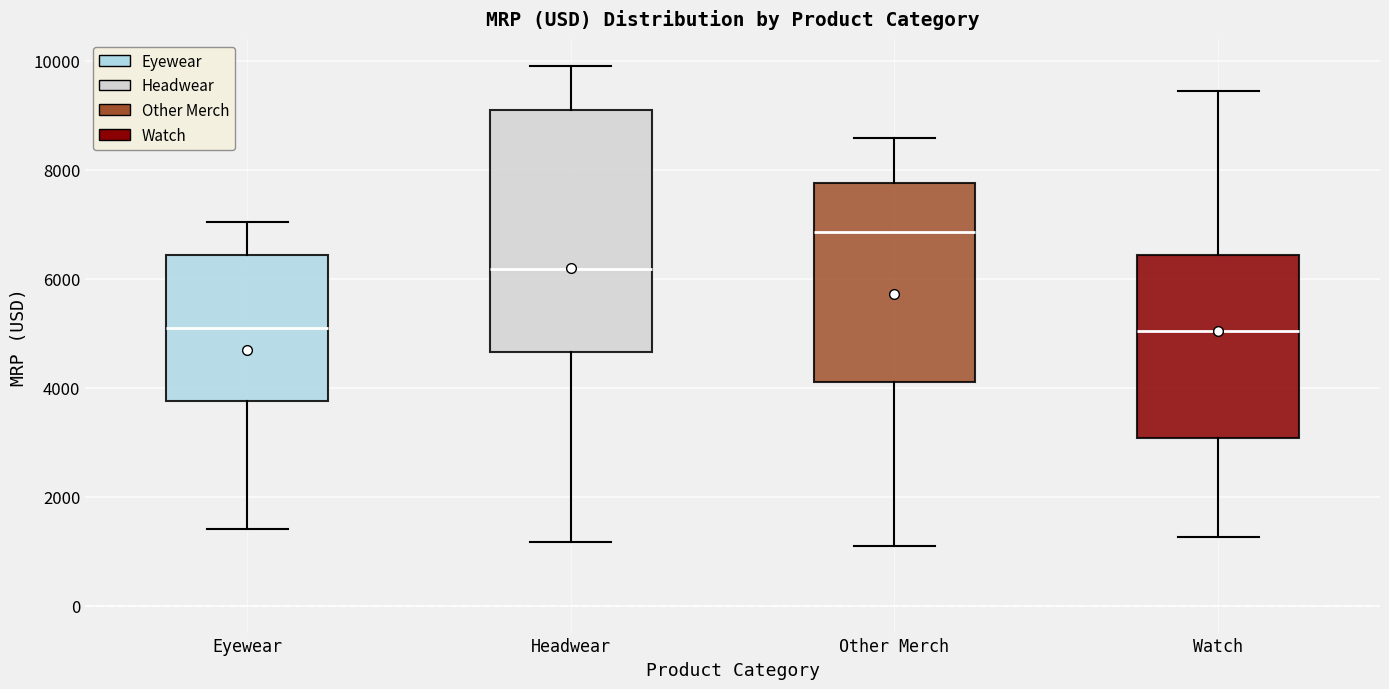

Reading left to right, transcribe this box plot: for each box, give where its median line is, the range the box spans, and where its two whiskers end, as read against the y-axis. The values are not printed on the chart, so give them approximately, as read against the axis.

Eyewear: median 5000, box 3800 to 6400, whiskers 1400 to 7000
Headwear: median 6200, box 4600 to 9000, whiskers 1200 to 10000
Other Merch: median 6800, box 4200 to 7800, whiskers 1000 to 8600
Watch: median 5000, box 3000 to 6400, whiskers 1200 to 9400